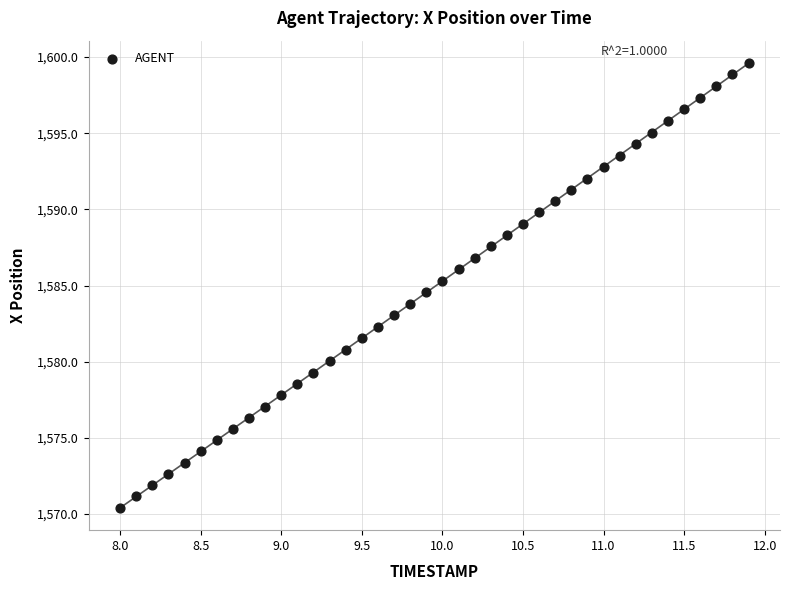

What is the range of X values (max minus min)?

3.9